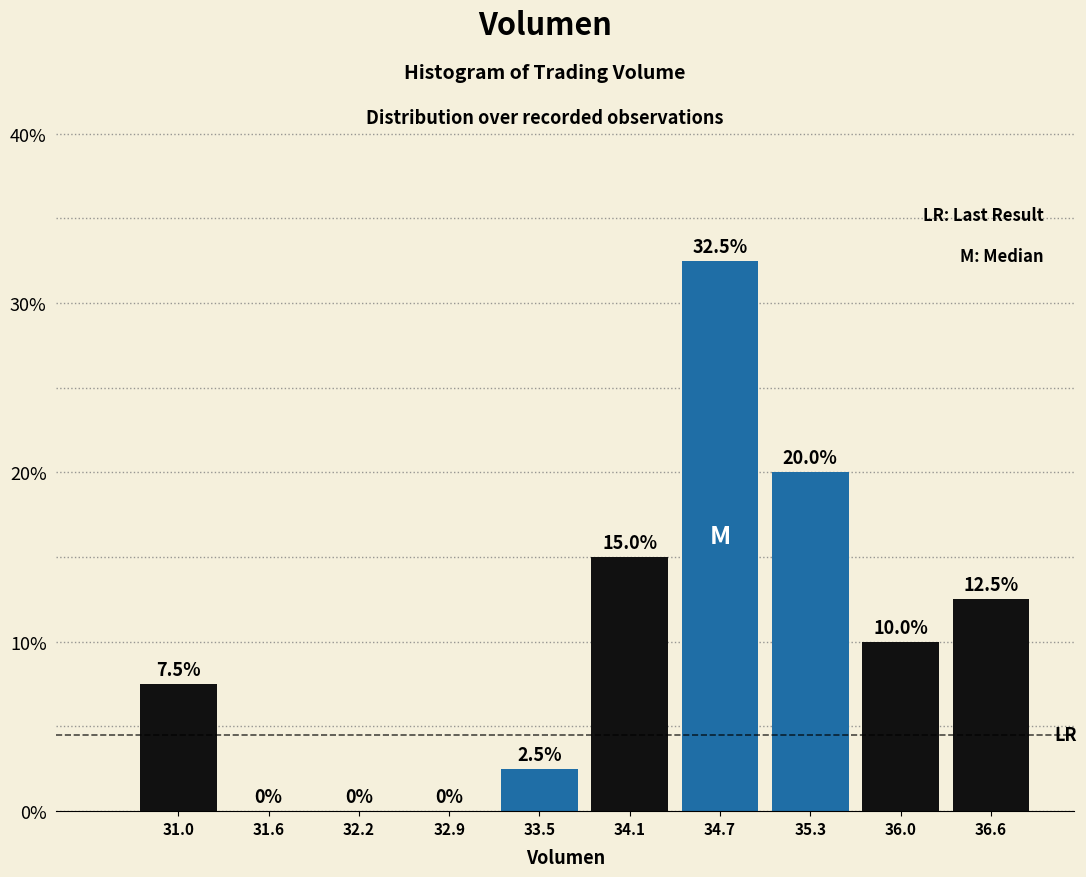

Reading left to right, list every bar in this chart as the range it spans on the x-axis followed by its height. The bar edges are not printed on the chart, so give them approximately, as read against the axis.

30.7 to 31.3: 7.5
31.3 to 31.9: 0.0
31.9 to 32.6: 0.0
32.6 to 33.2: 0.0
33.2 to 33.8: 2.5
33.8 to 34.4: 15.0
34.4 to 35.0: 32.5
35.0 to 35.7: 20.0
35.7 to 36.3: 10.0
36.3 to 36.9: 12.5